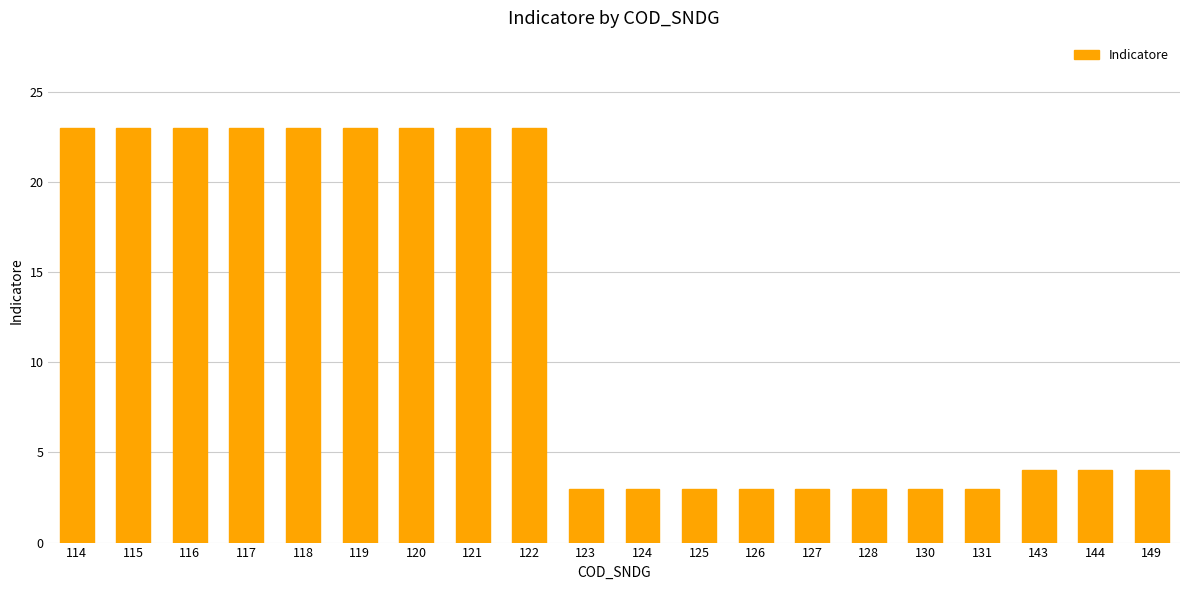

How many bars are there in total?

20